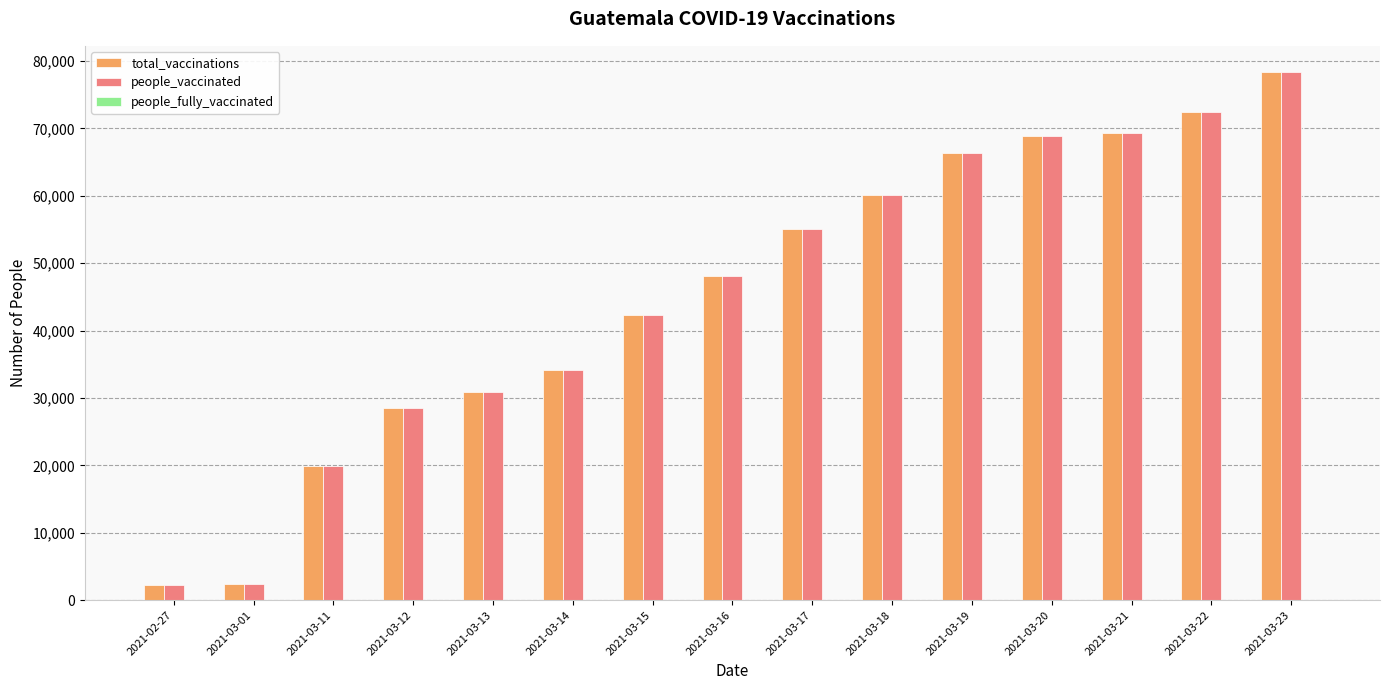

What is the average value of the total_vaccinations series?

45281